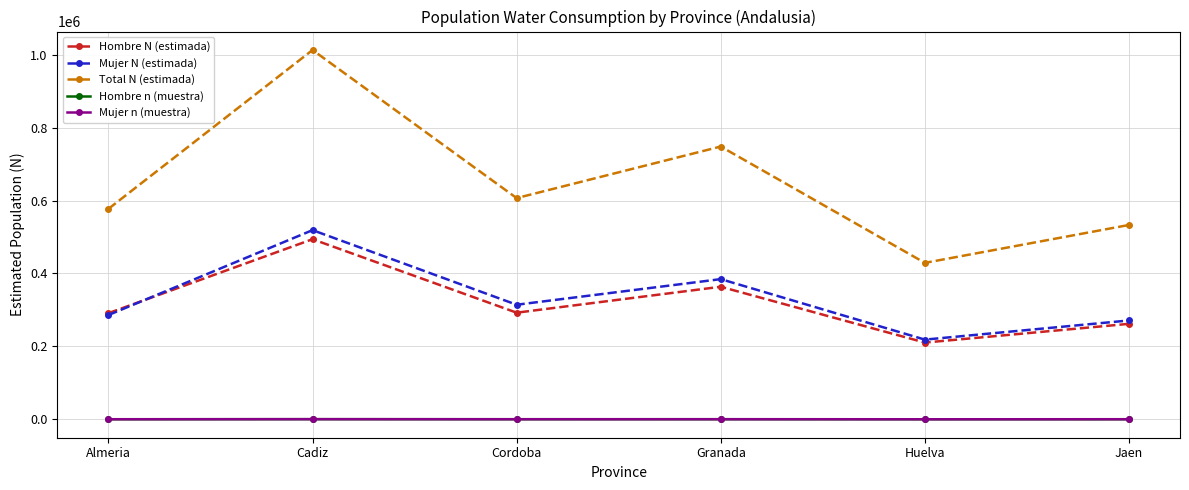

Does the chart have visible grid lines?

Yes